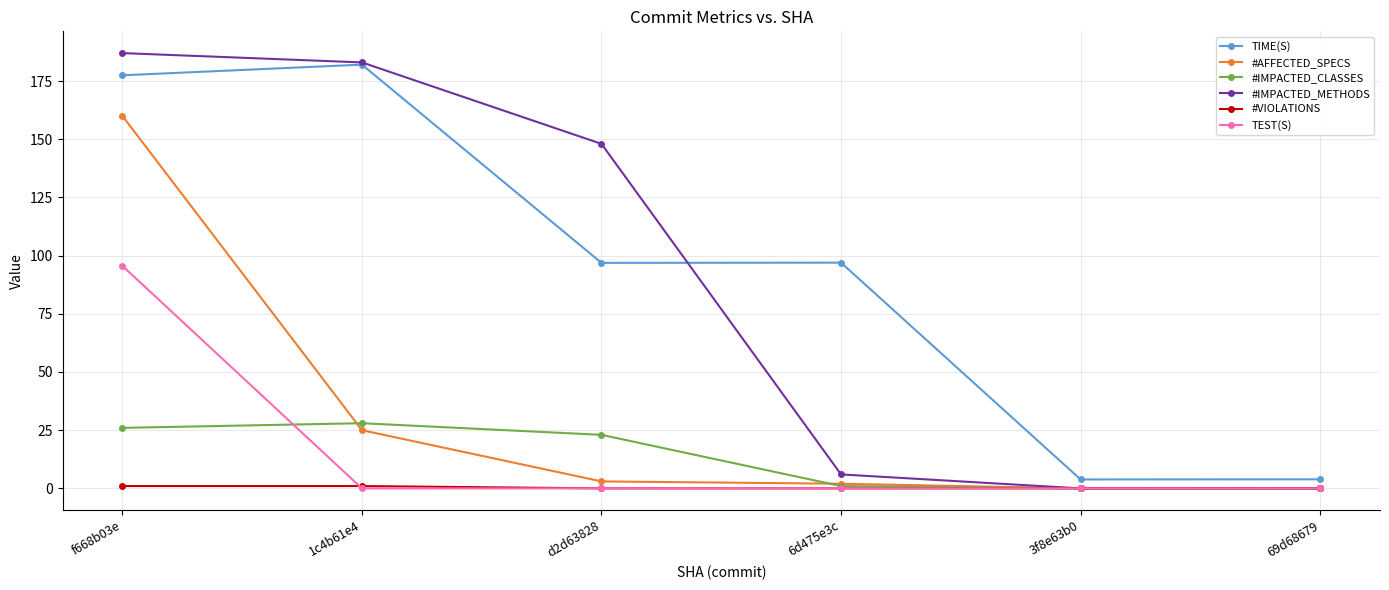

How many values in the #IMPACTED_CLASSES series are below 23?

3